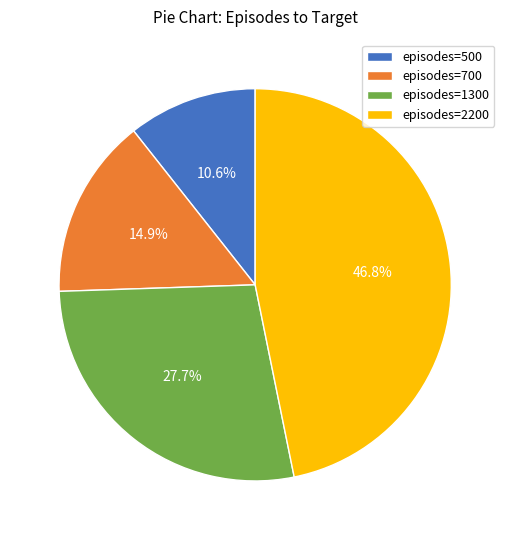

To the nearest percent, what is the difference between the largest and smallest slice percentages?

36%